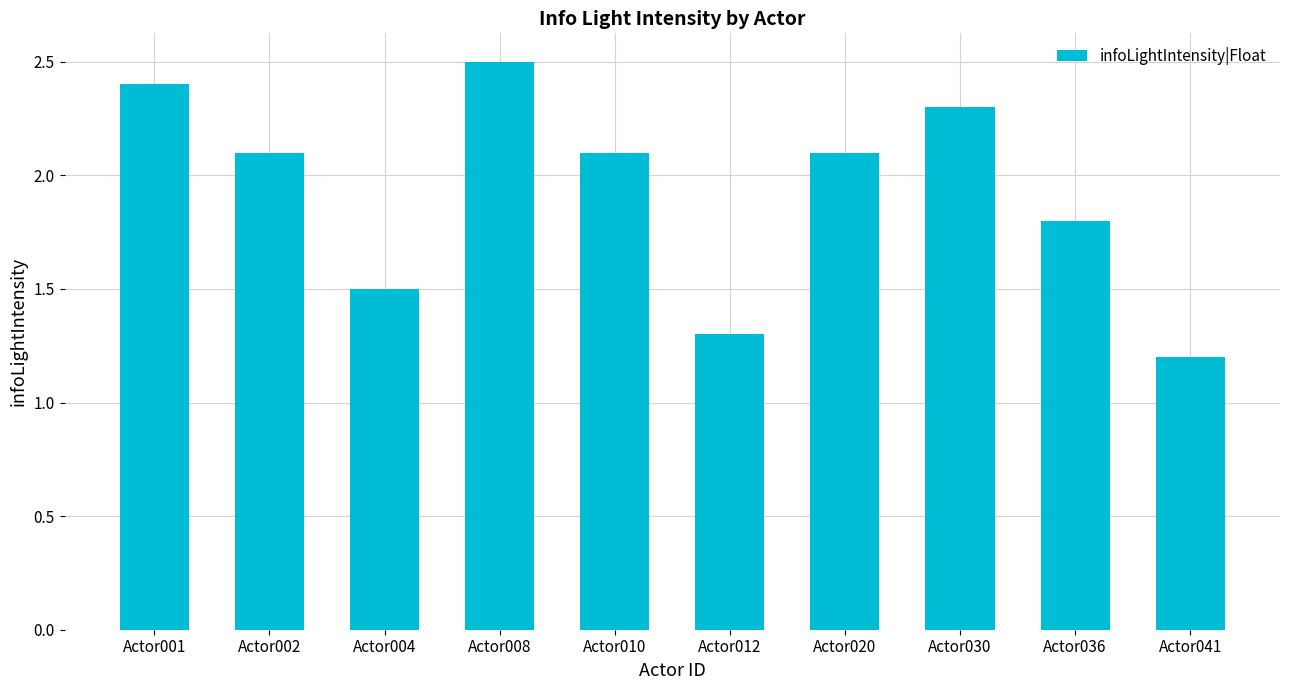

Which category has the highest value across all series?

Actor008